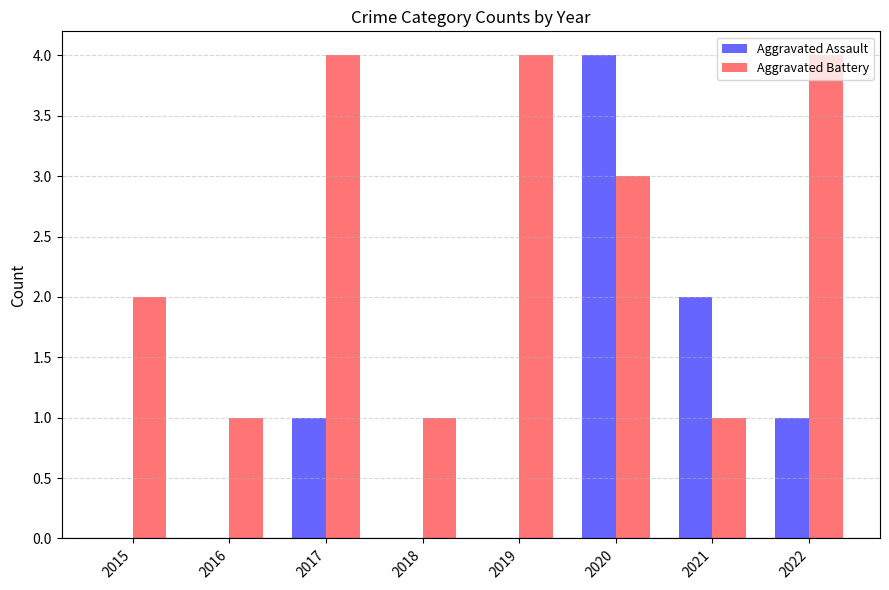

Is it true that Aggravated Battery equals 4 at 2022?

True